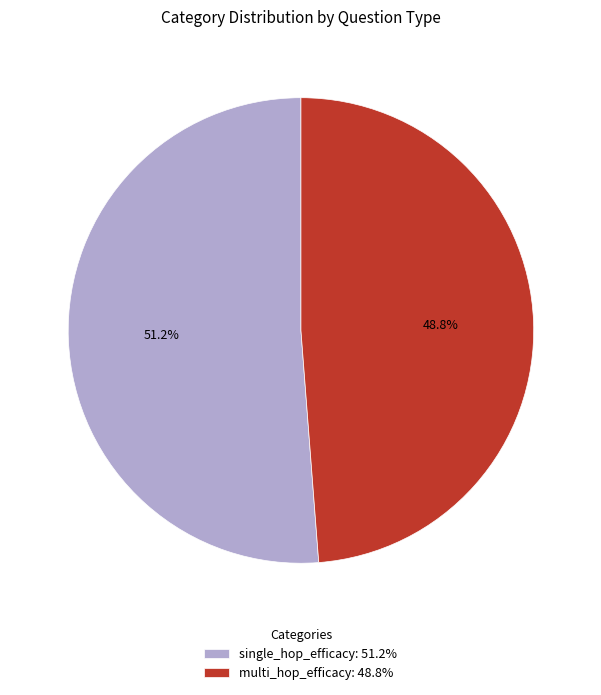

How many segments does this pie chart have?

2